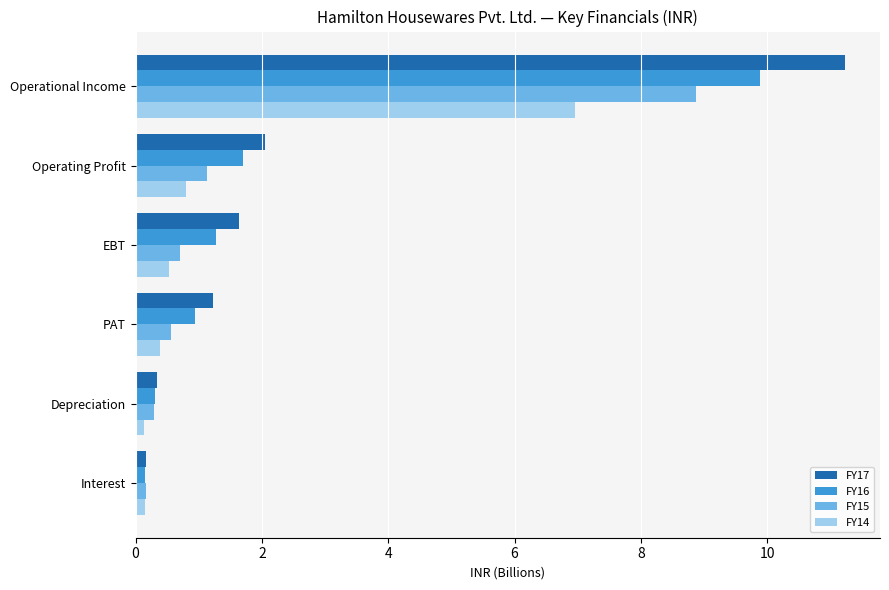

The value of FY17 at PAT is 1.2. True or false?

True